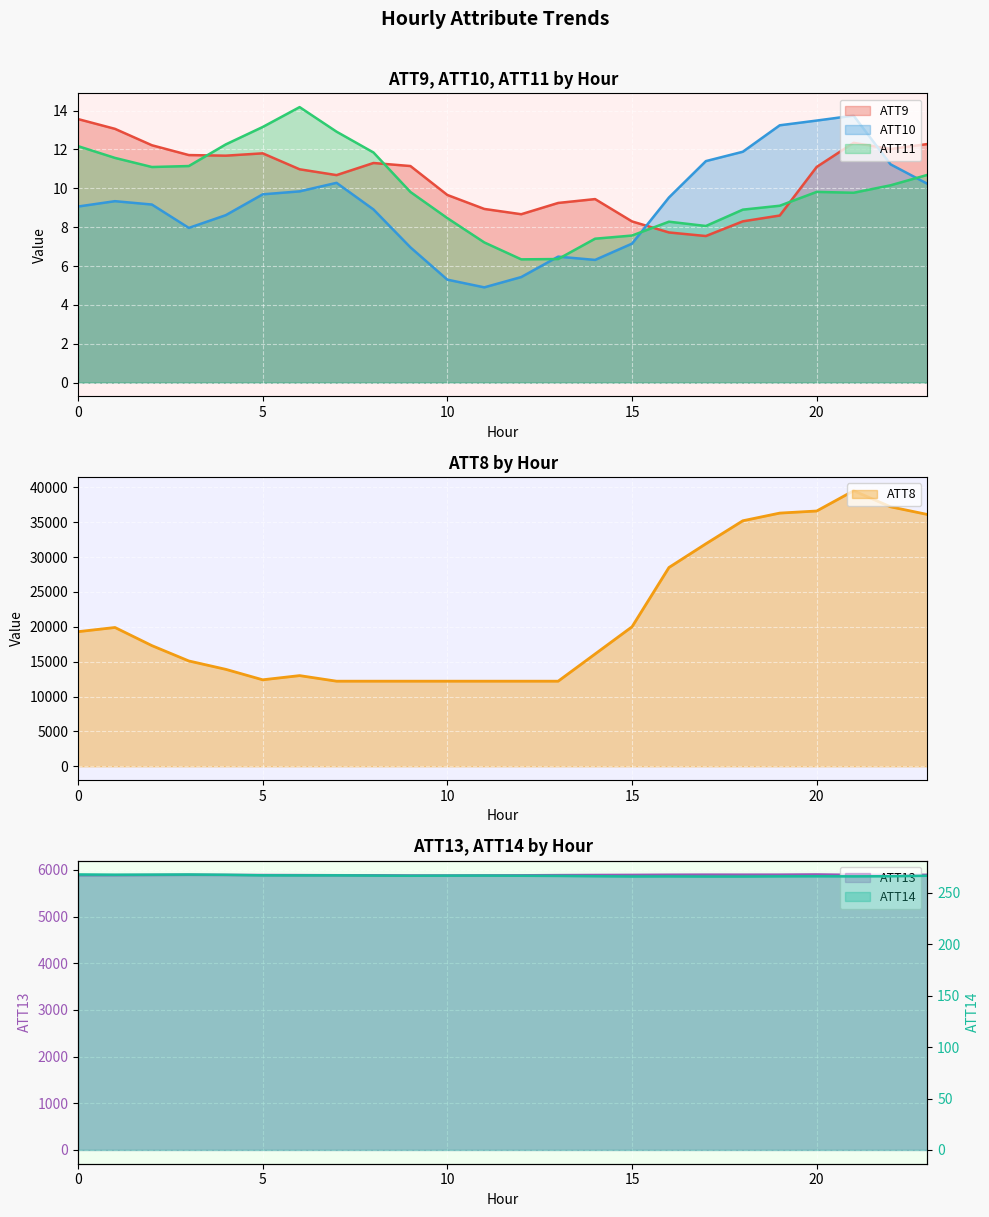

True or false: ATT14 has more than 1 points higher than both neighbors.

True